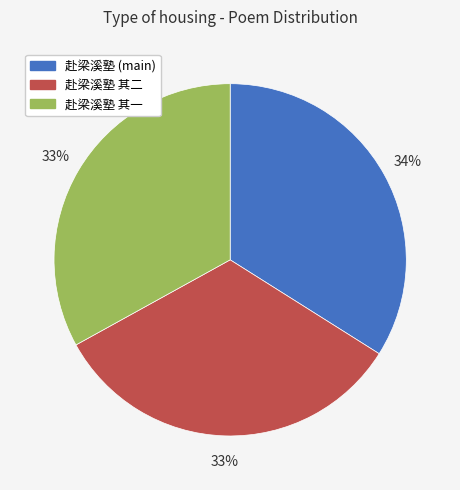

To the nearest percent, what is the difference between the largest and smallest slice percentages?

1%